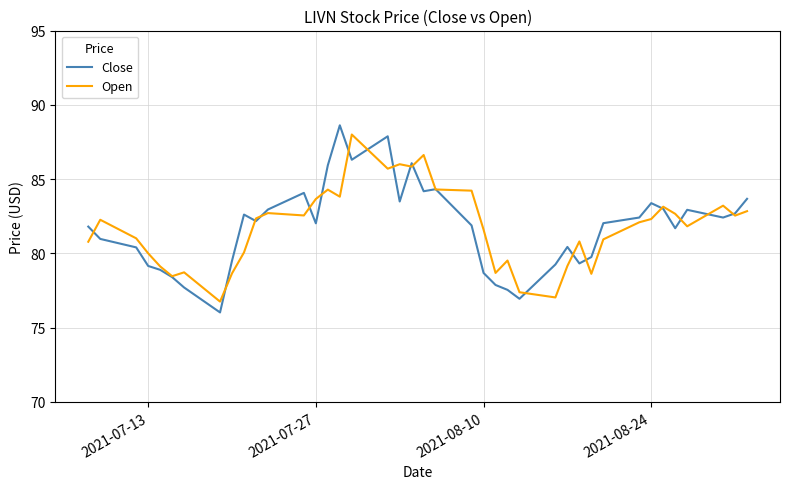

What is the minimum value for Open?

76.8